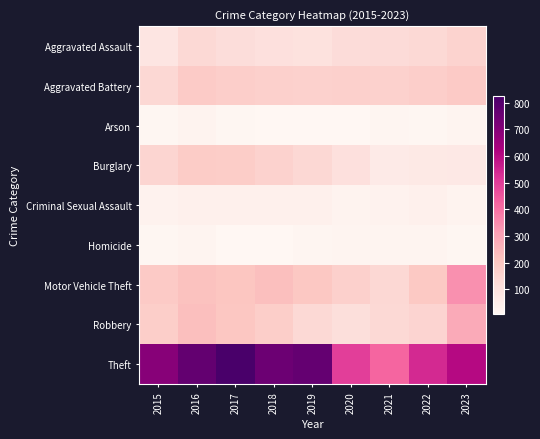

What is the greatest value displayed?

826